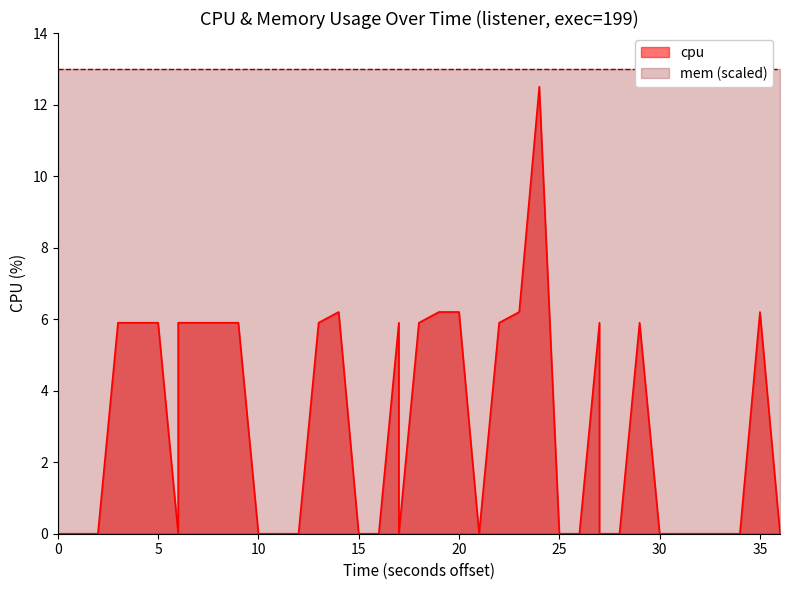

What is the difference between the maximum and minimum values?

12.5